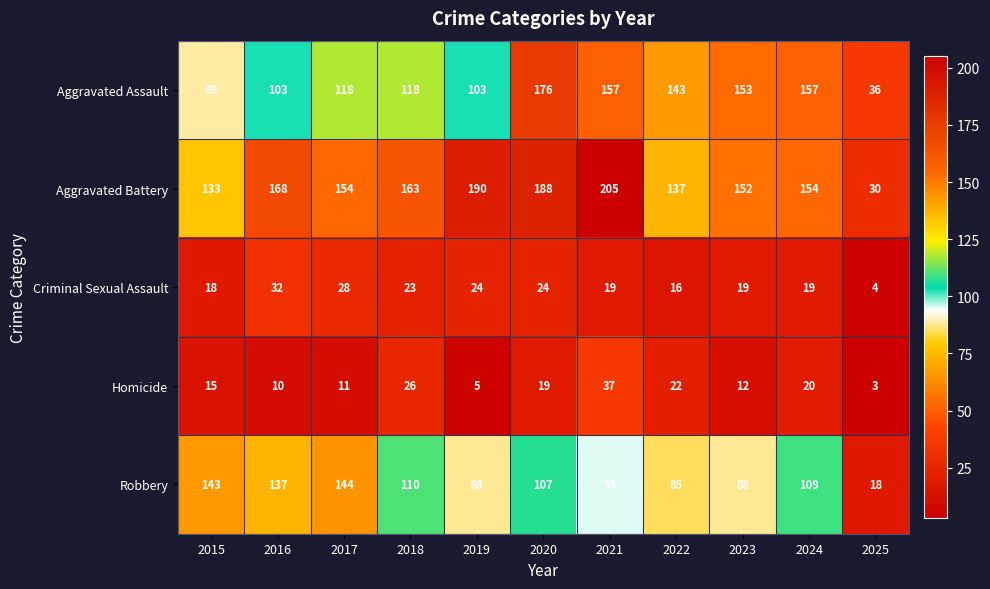

Which label corresponds to the largest value in the chart?

2021